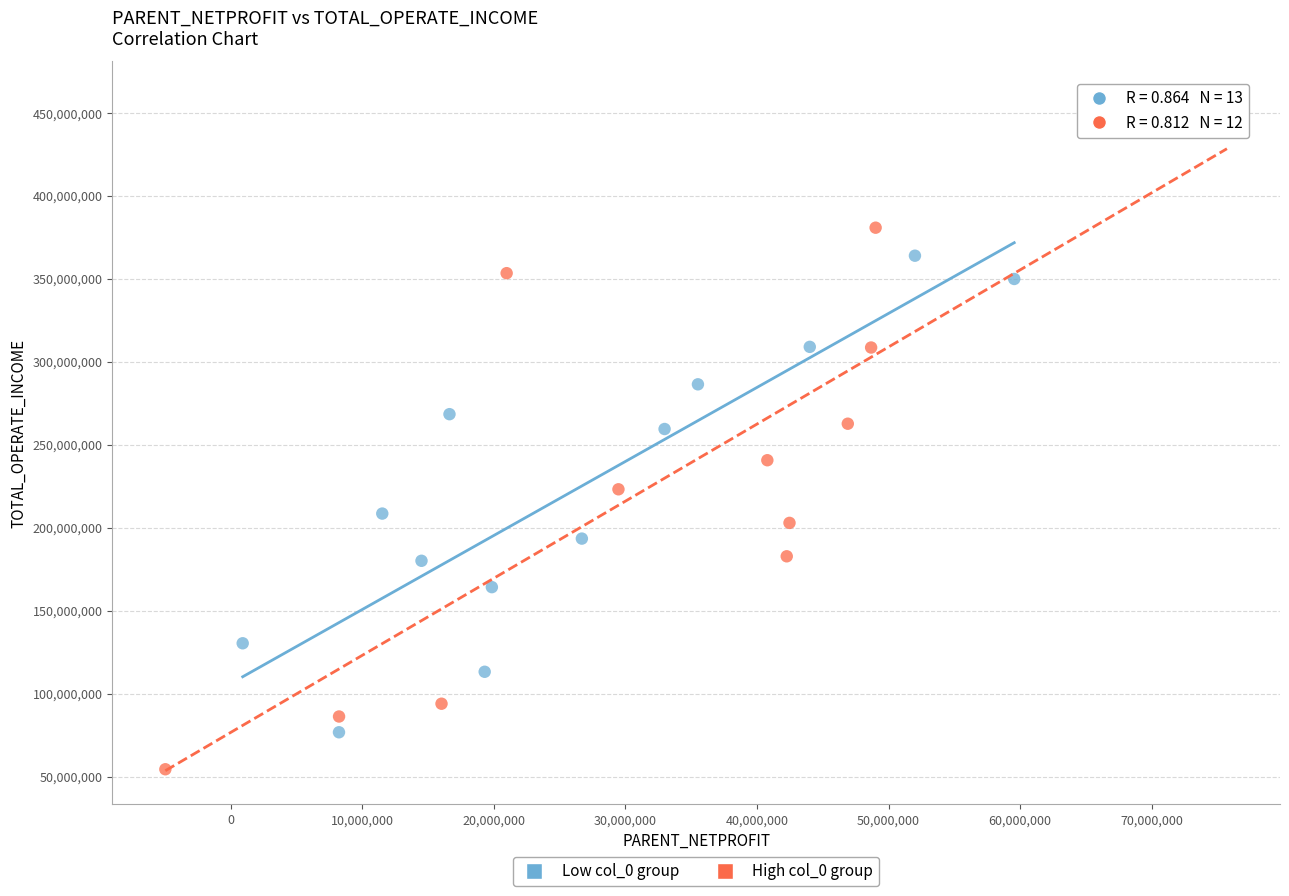

Which series reaches the maximum Y coordinate?

High col_0 group